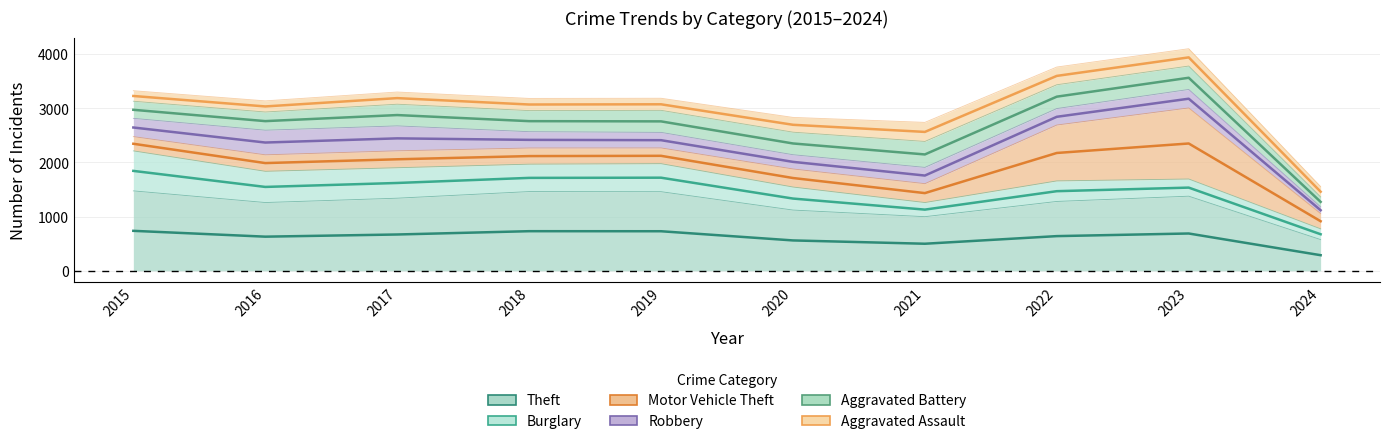

At which label does Aggravated Battery reach its minimum?

2024